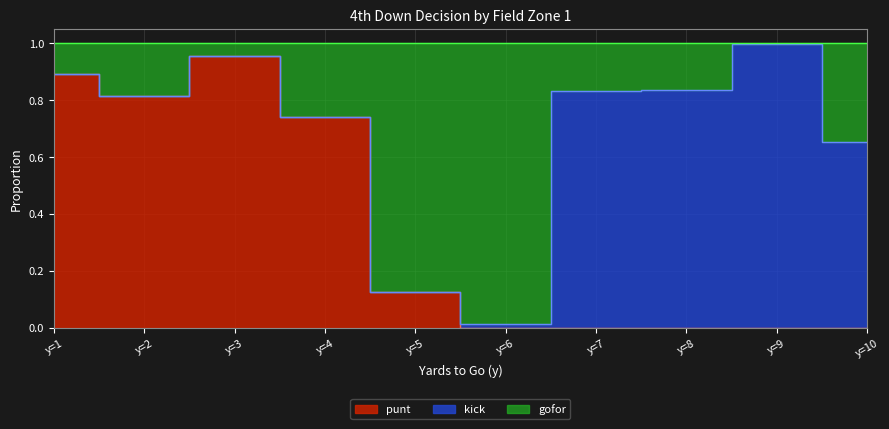

At which category is the sum across all series the highest?

3